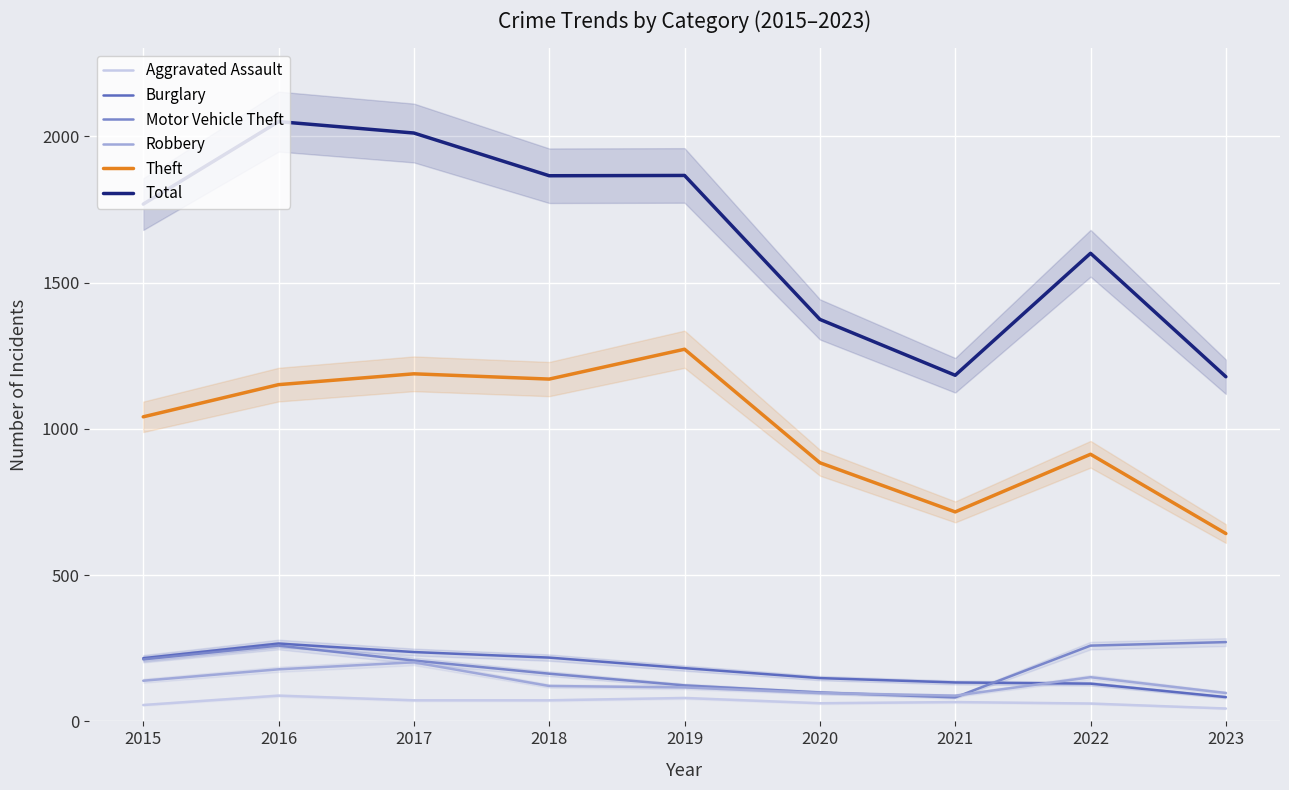

What are all the series names shown in the legend?

Aggravated Assault, Burglary, Motor Vehicle Theft, Robbery, Theft, Total